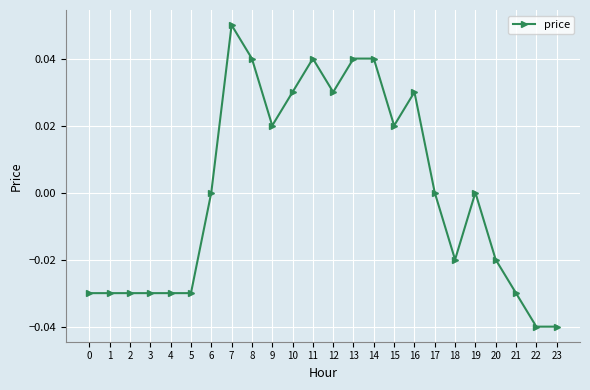

Which has a higher value, 23 or 11?

11